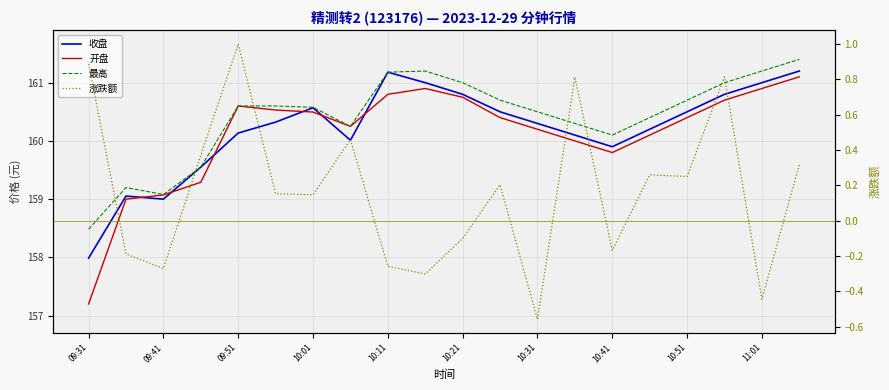

Which series changed the most between 09:41 and 16?

最高